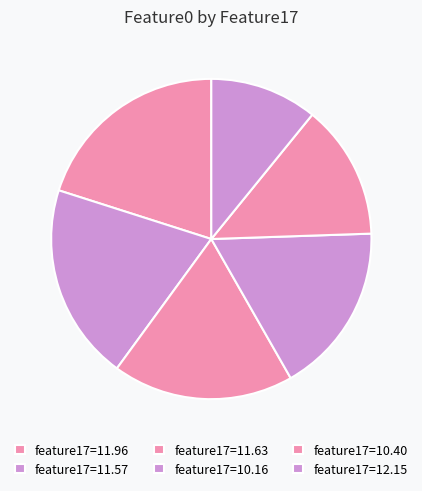

Count the number of slices in the pie.

6